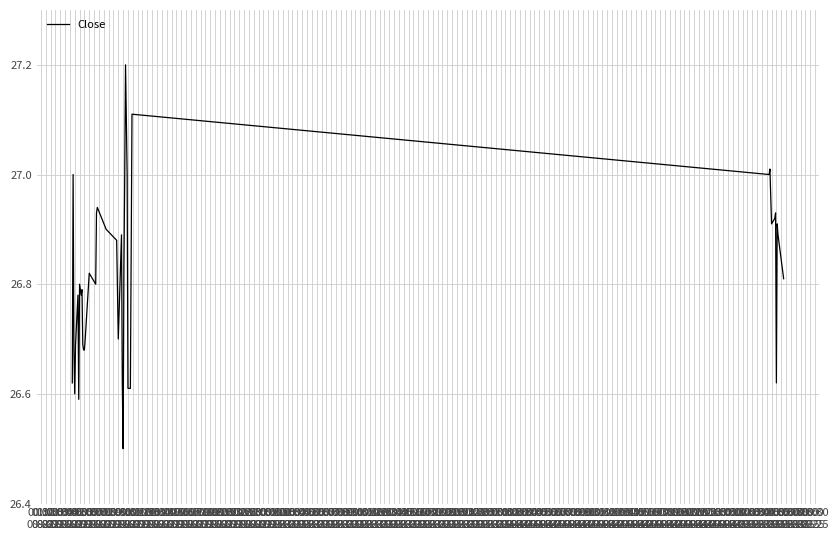

Count the number of categories in the chart.

40